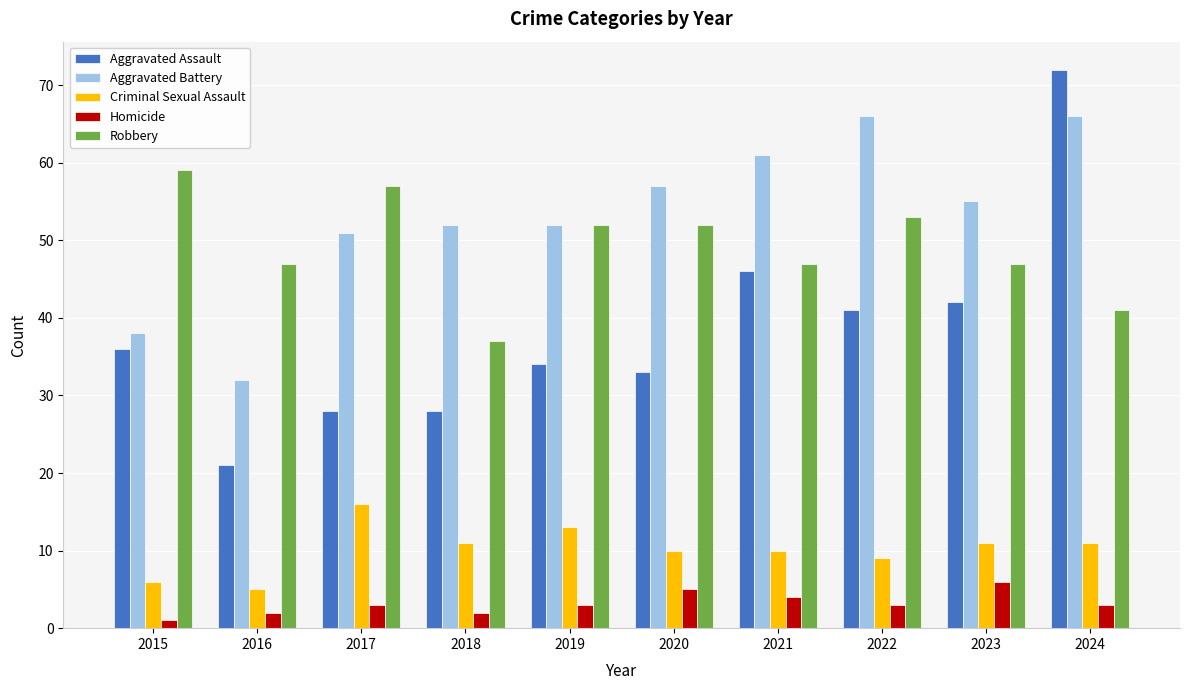

Count the number of data series in this chart.

5